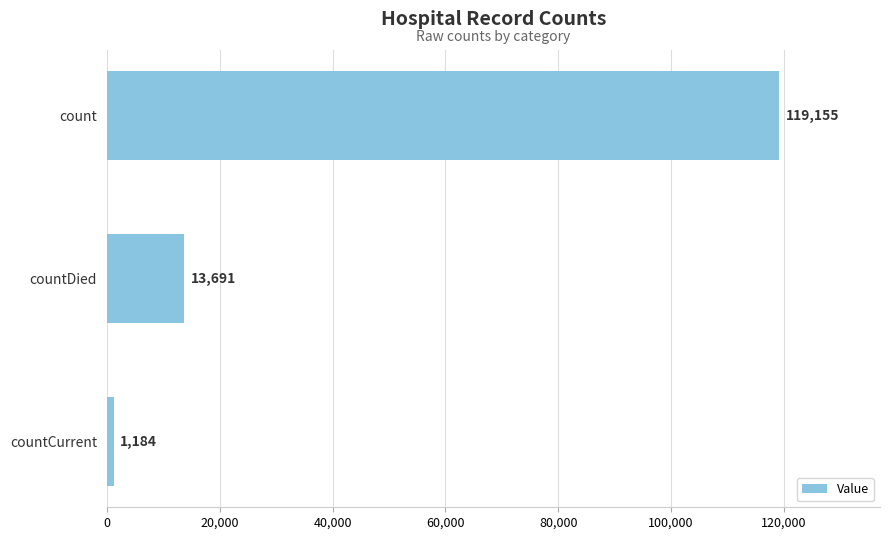

What is the value of the 1st bar from the top?

119155